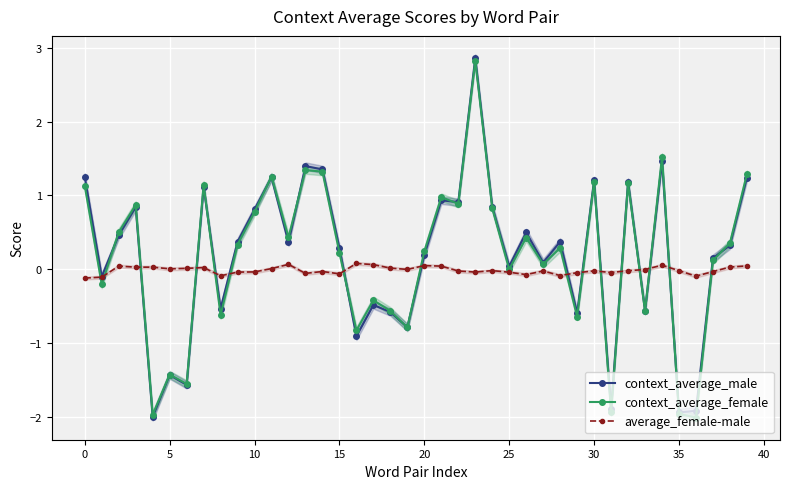

True or false: context_average_female has more than 2 points higher than both neighbors.

True